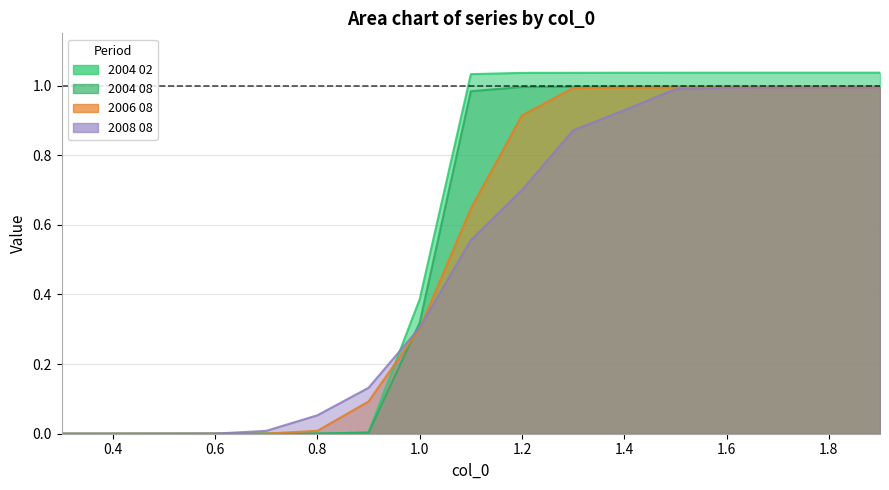

The value of 2004 08 at 0.4 is 0.0. True or false?

False